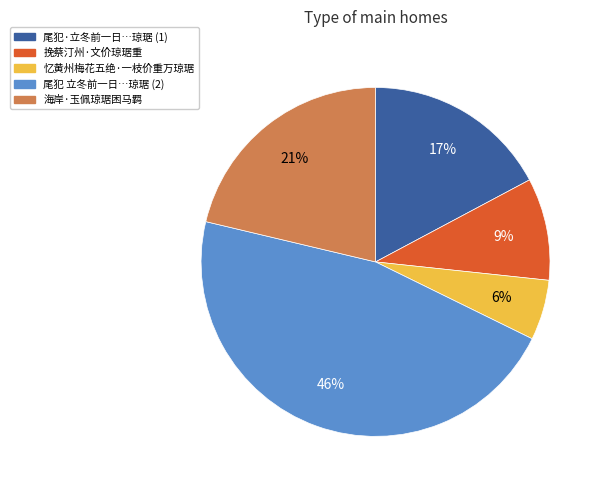

To the nearest percent, what is the average slice percentage?

20%